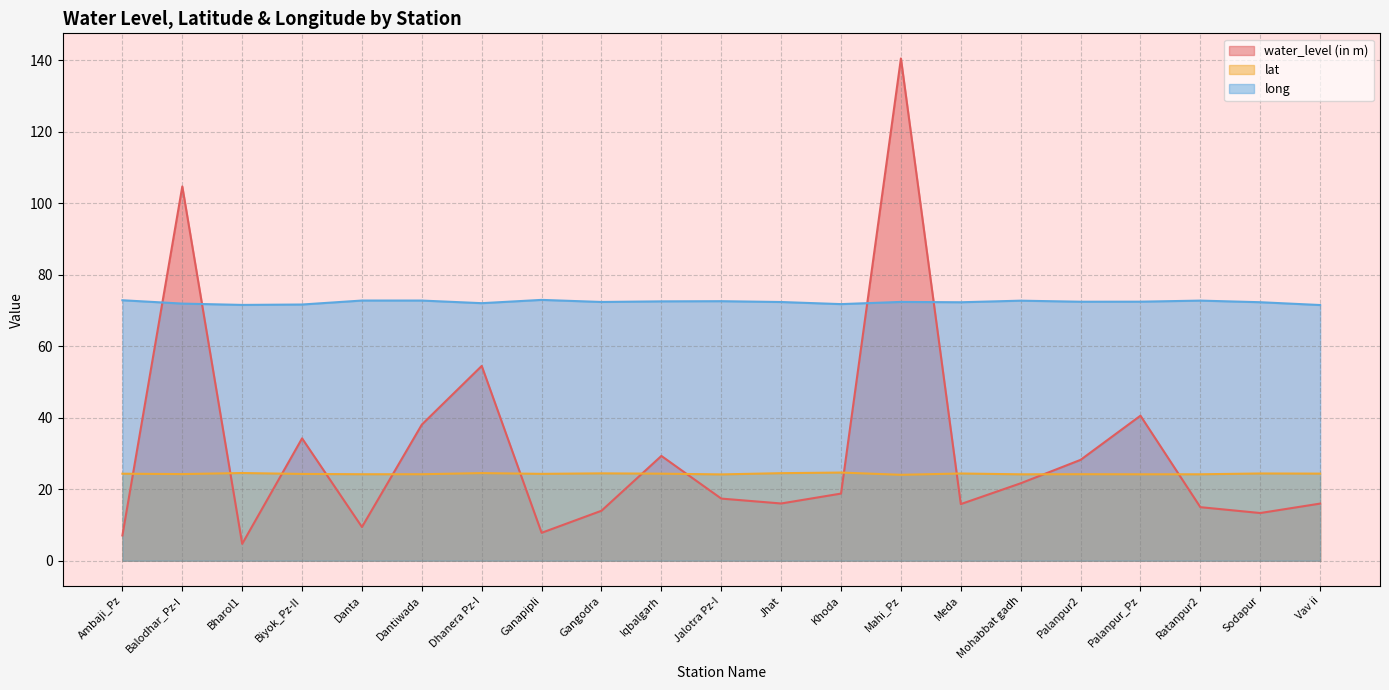

What is the value of the long point at the 16th from the left?

72.7